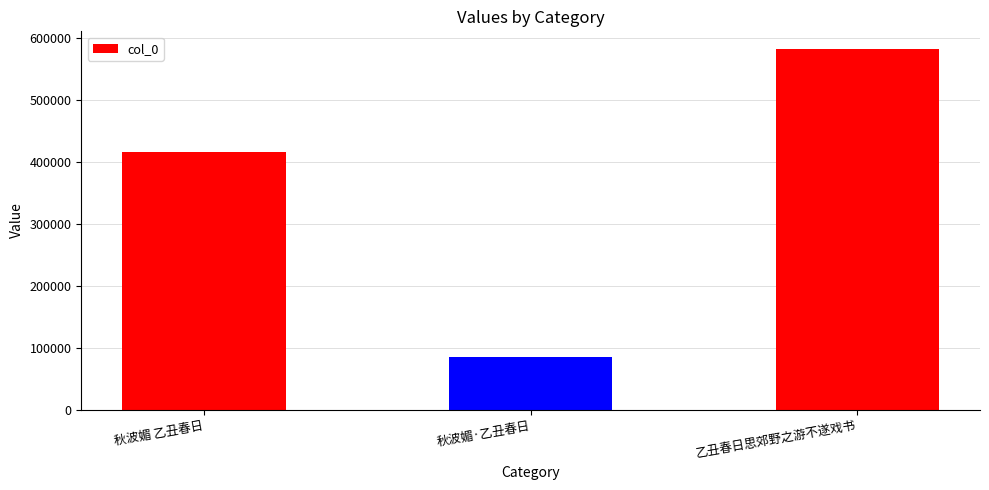

What is the minimum value shown in the chart?

85025